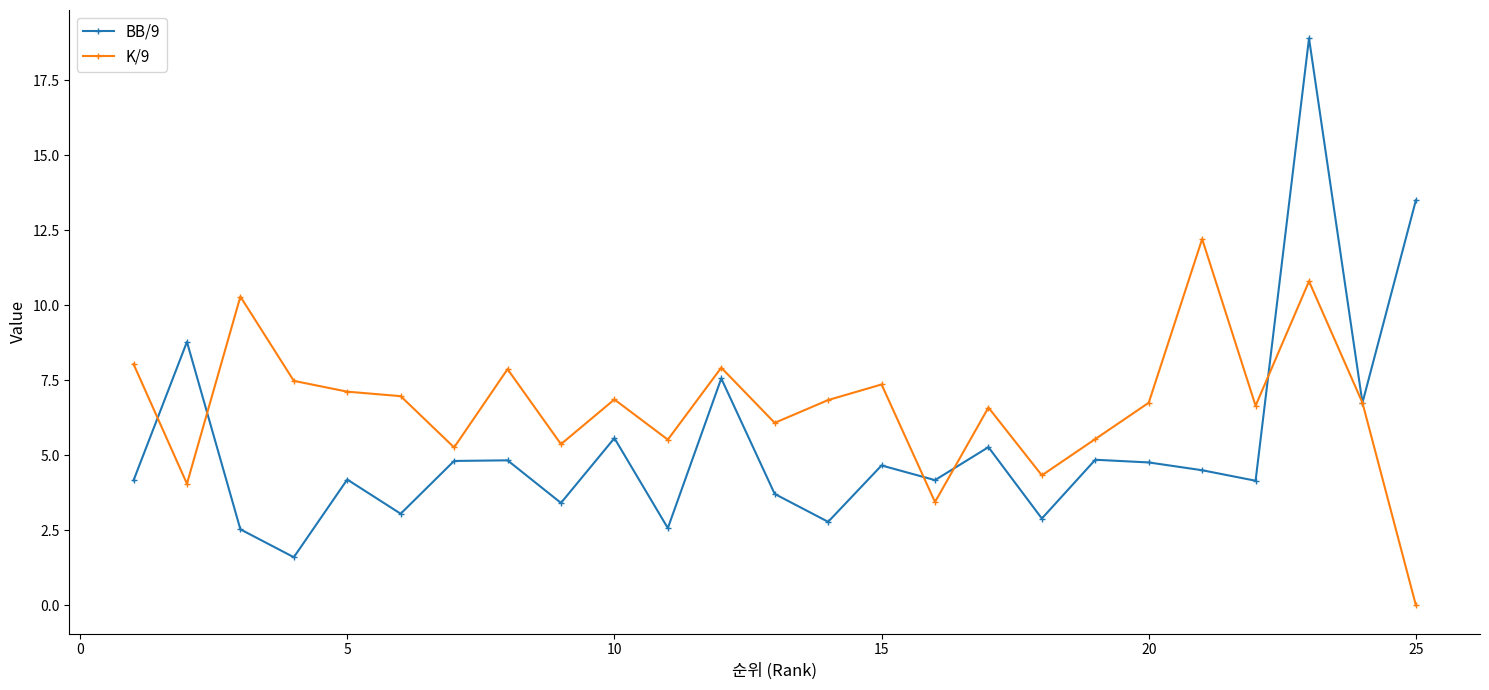

List the series in order of their overall mean, highest first.

K/9, BB/9